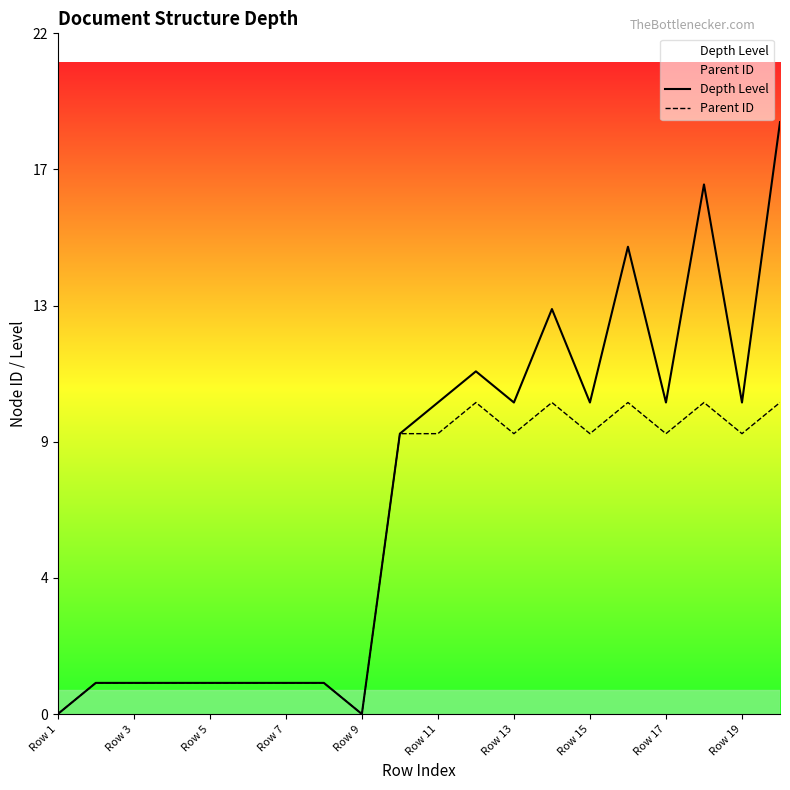

True or false: Depth Level and Parent ID cross at least once.

False